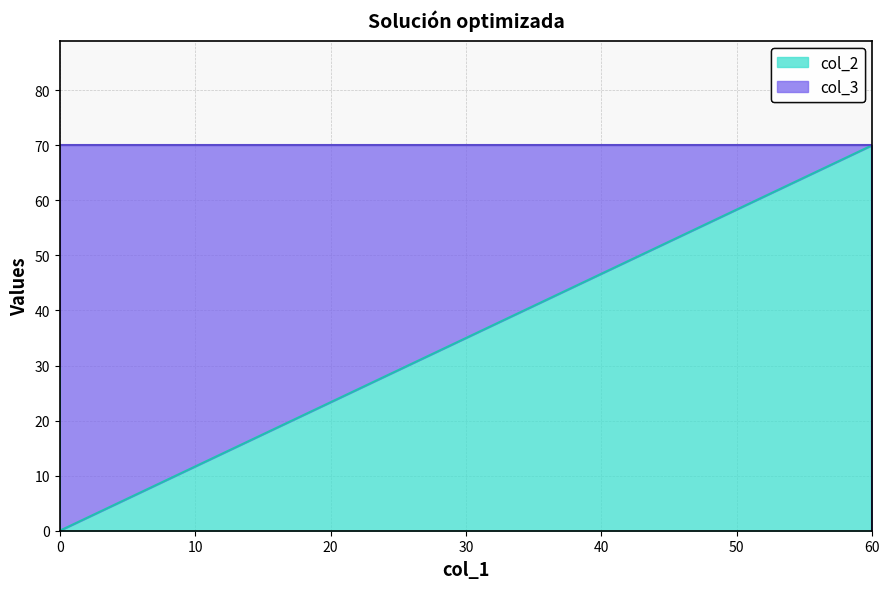

Which series has the largest range (max minus min)?

col_2